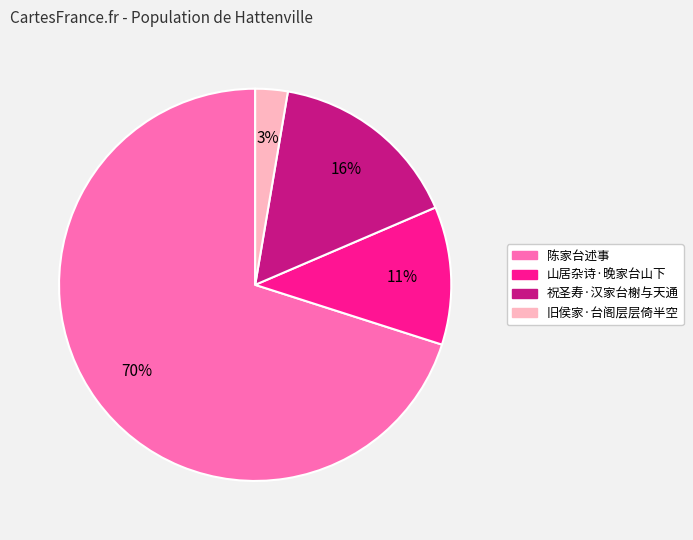

Is it true that 祝圣寿·汉家台榭与天通 is 22% of the pie?

False